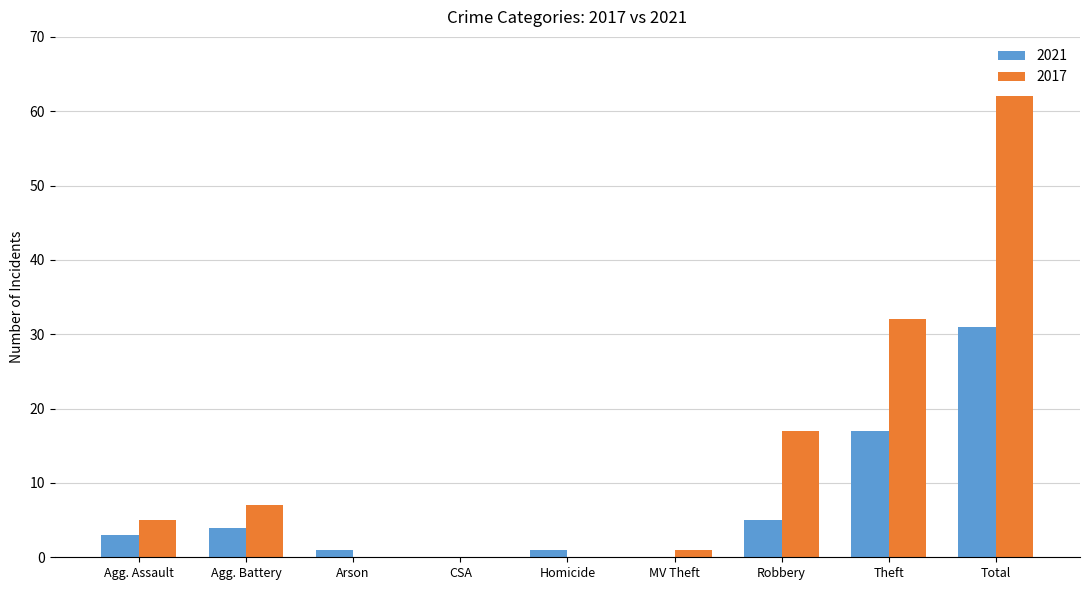

Does the chart contain stacked bars?

No